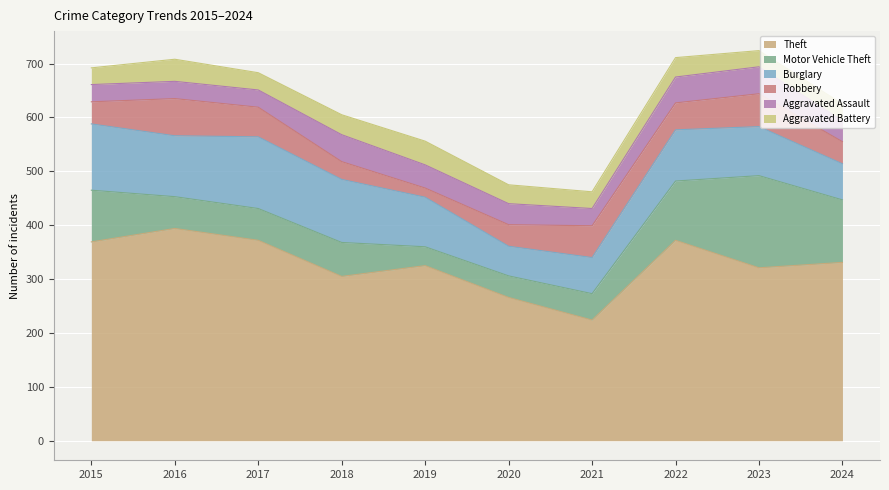

True or false: Burglary and Theft intersect in this chart.

False